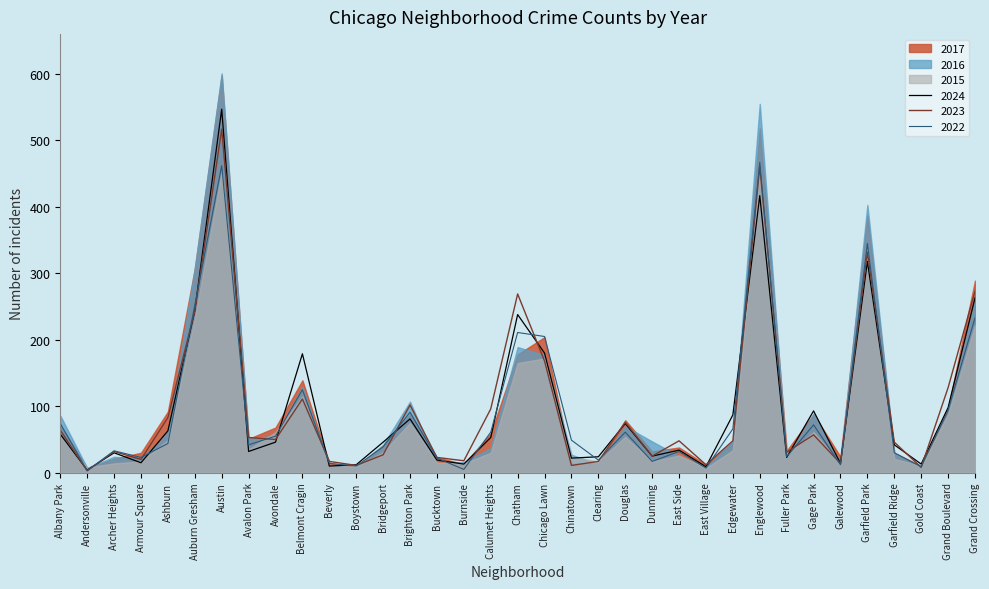

At which label is 2015 closest to 235?

Grand Crossing